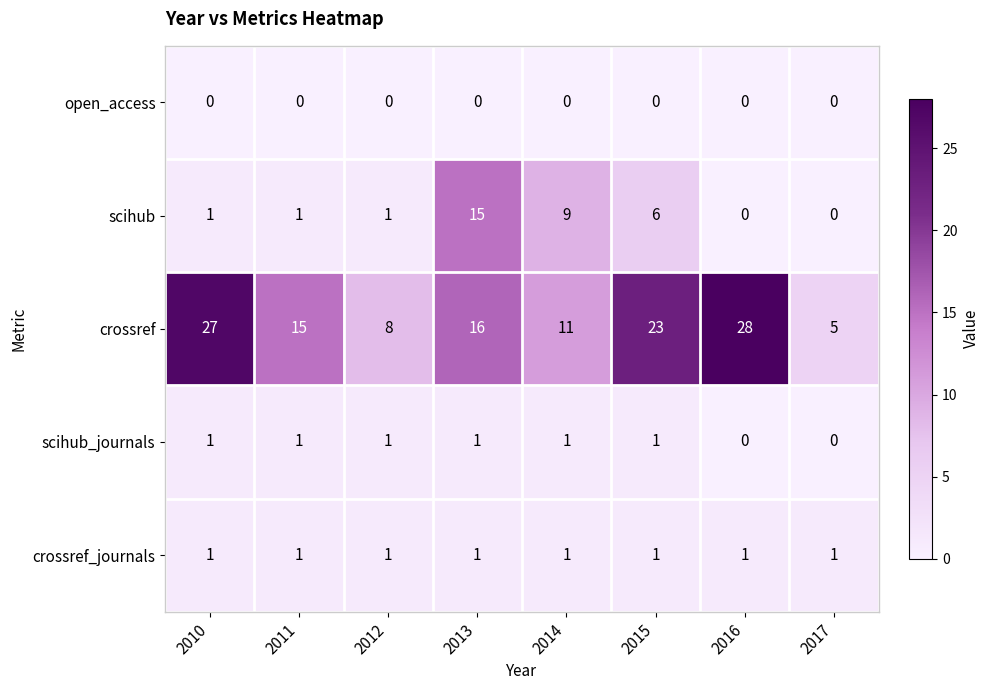

Which series has the largest range (max minus min)?

crossref